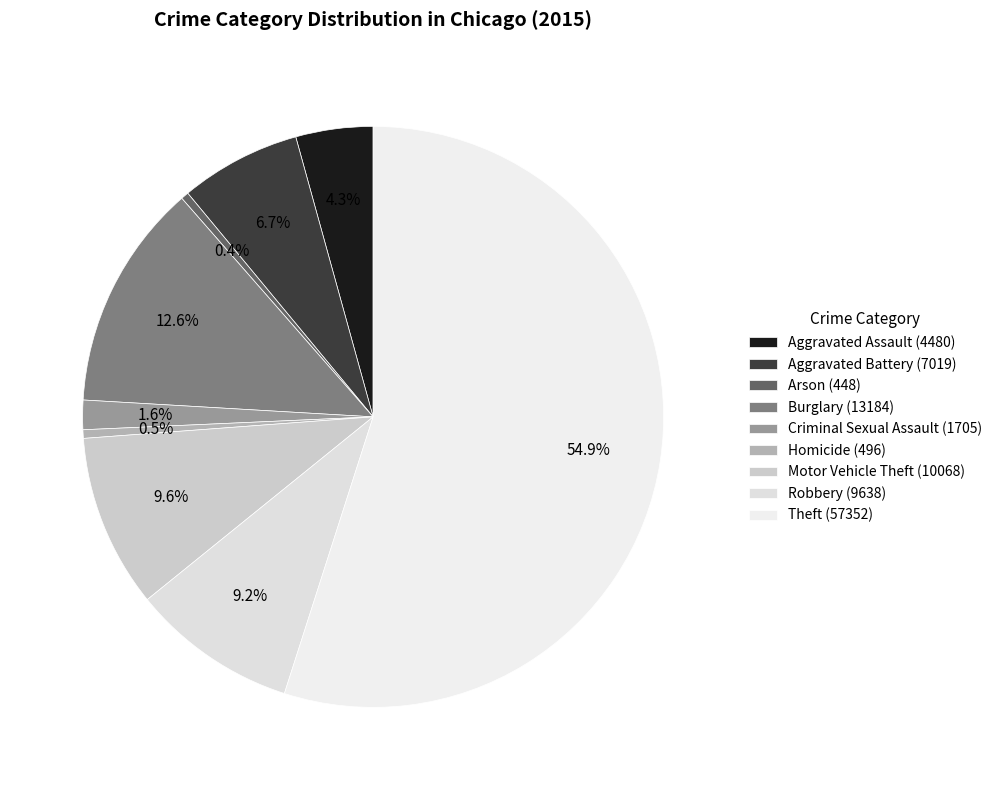

To the nearest percent, what percentage of the pie is Theft?

55%